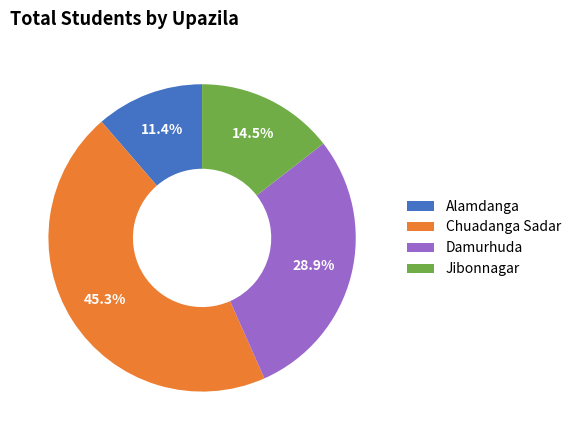

Which category has the biggest portion of the pie?

Chuadanga Sadar